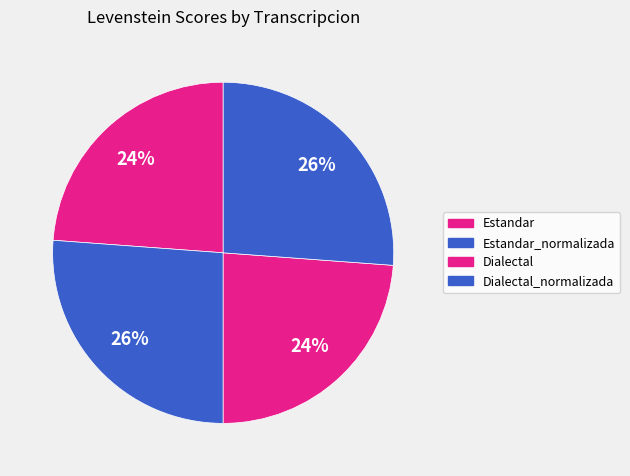

Count the number of slices in the pie.

4